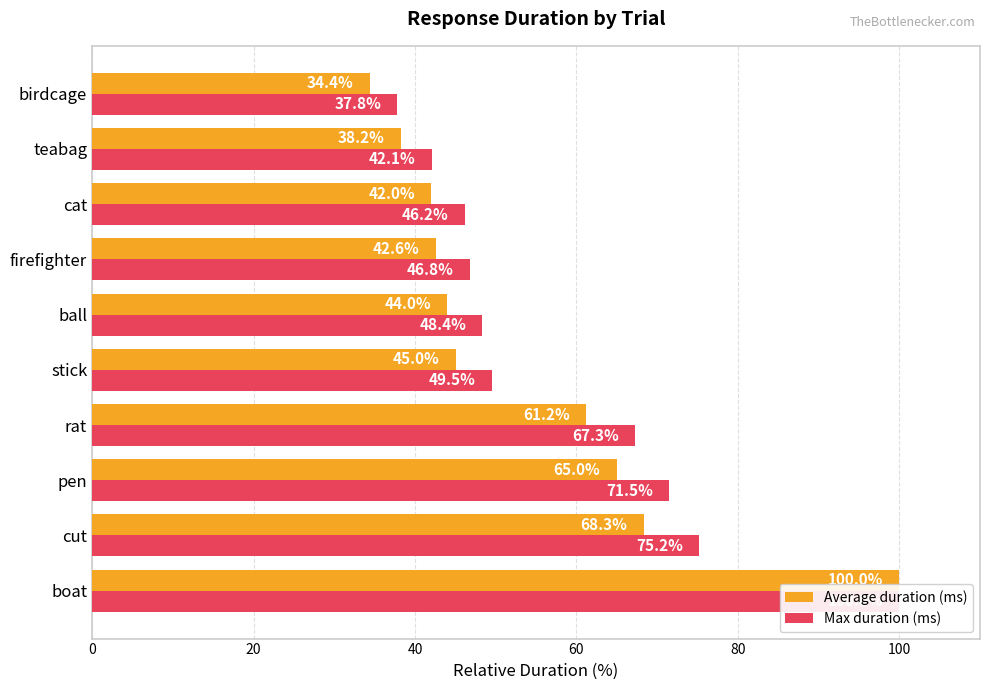

Is the value of Average duration (ms) at birdcage greater than the value of Max duration (ms) at pen?

No